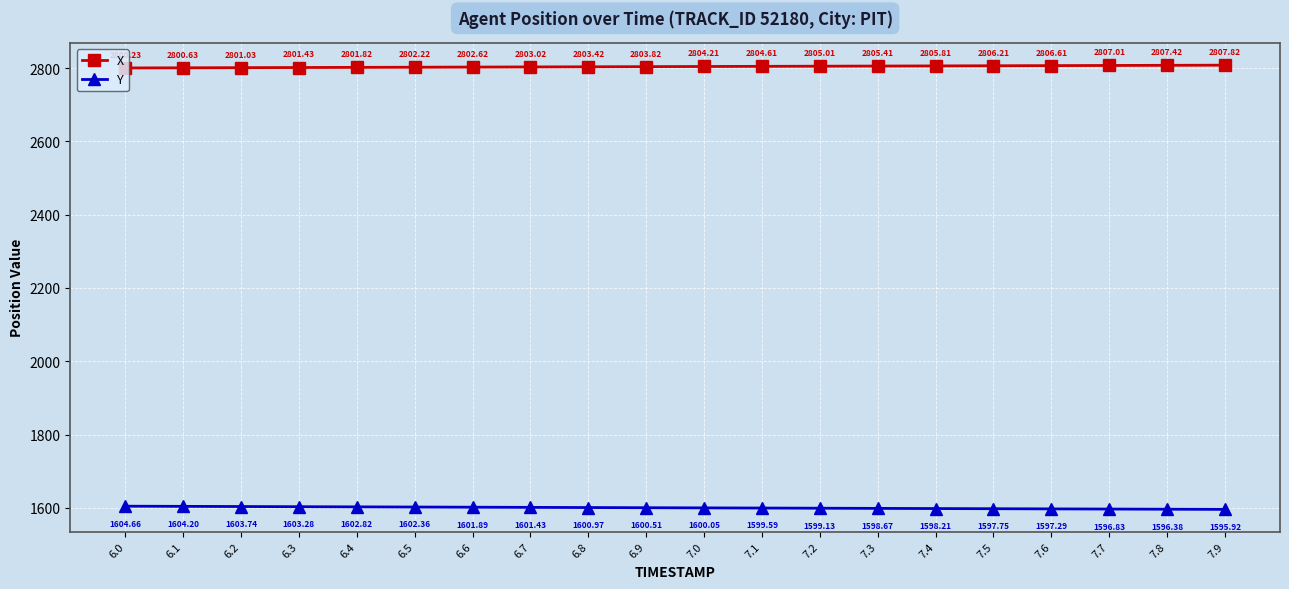

What is the label of the 20th point from the right?

6.0